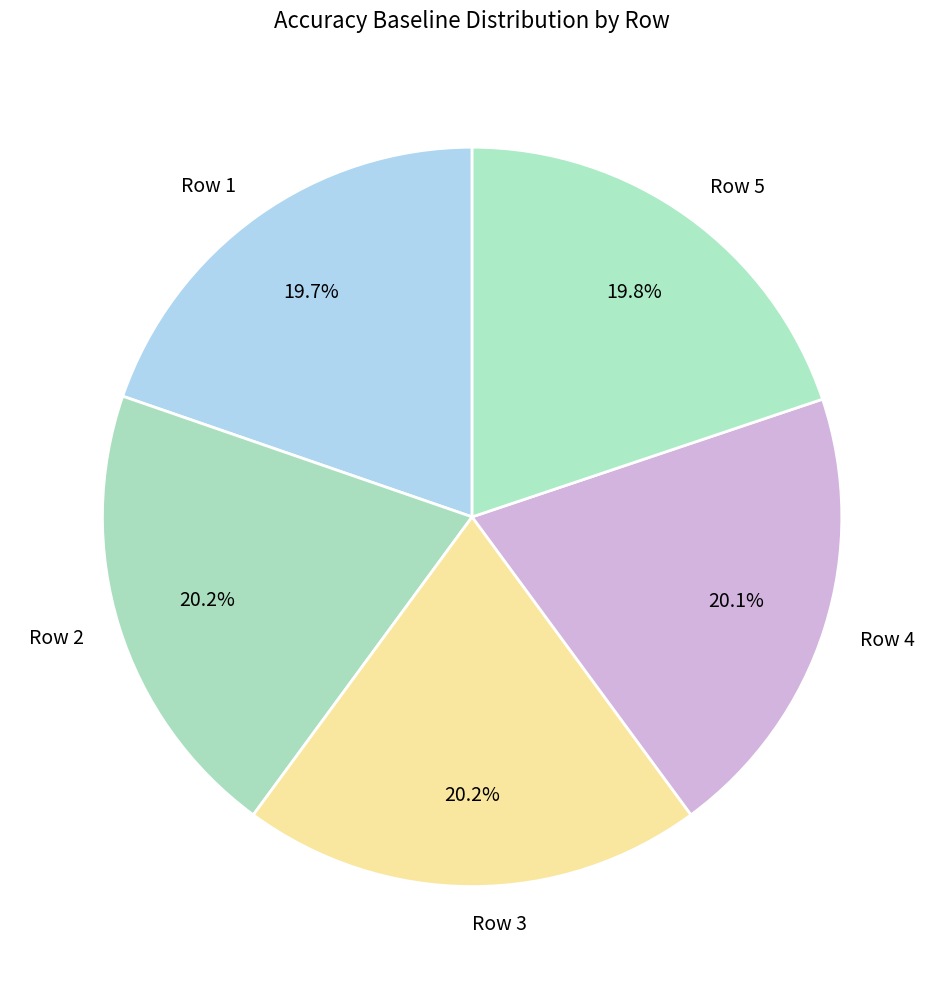

Do Row 4 and Row 1 together represent more than half of the pie?

No